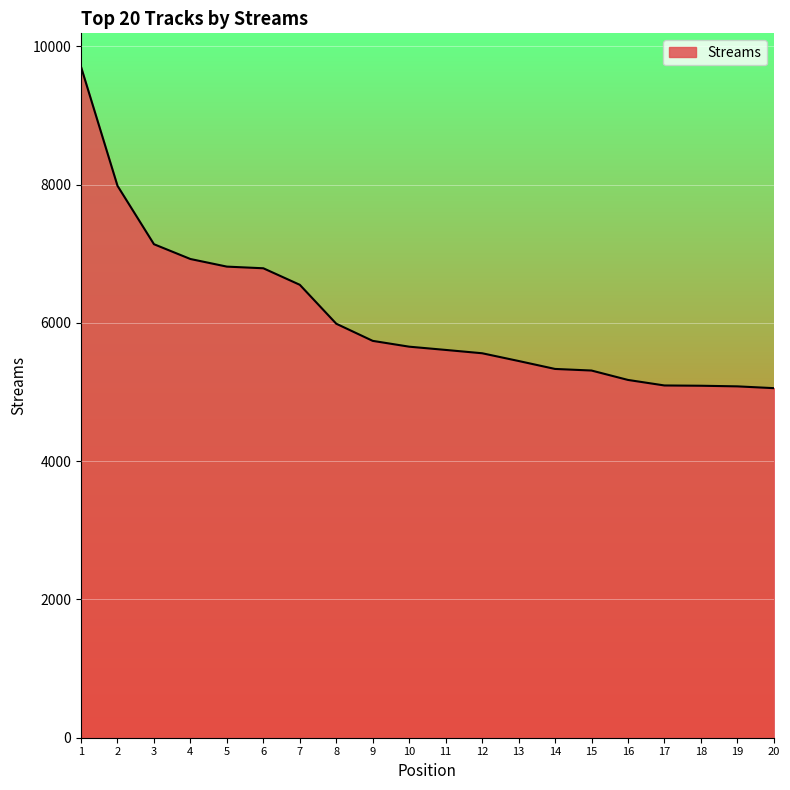

Between 12 and 19, which is larger?

12